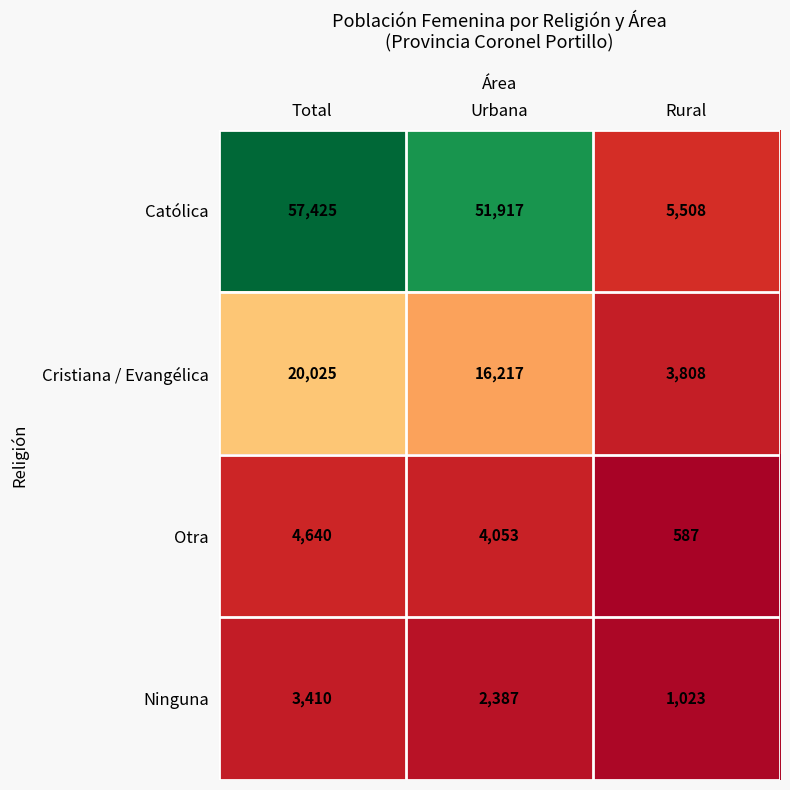

What is the maximum value for Católica?

57425